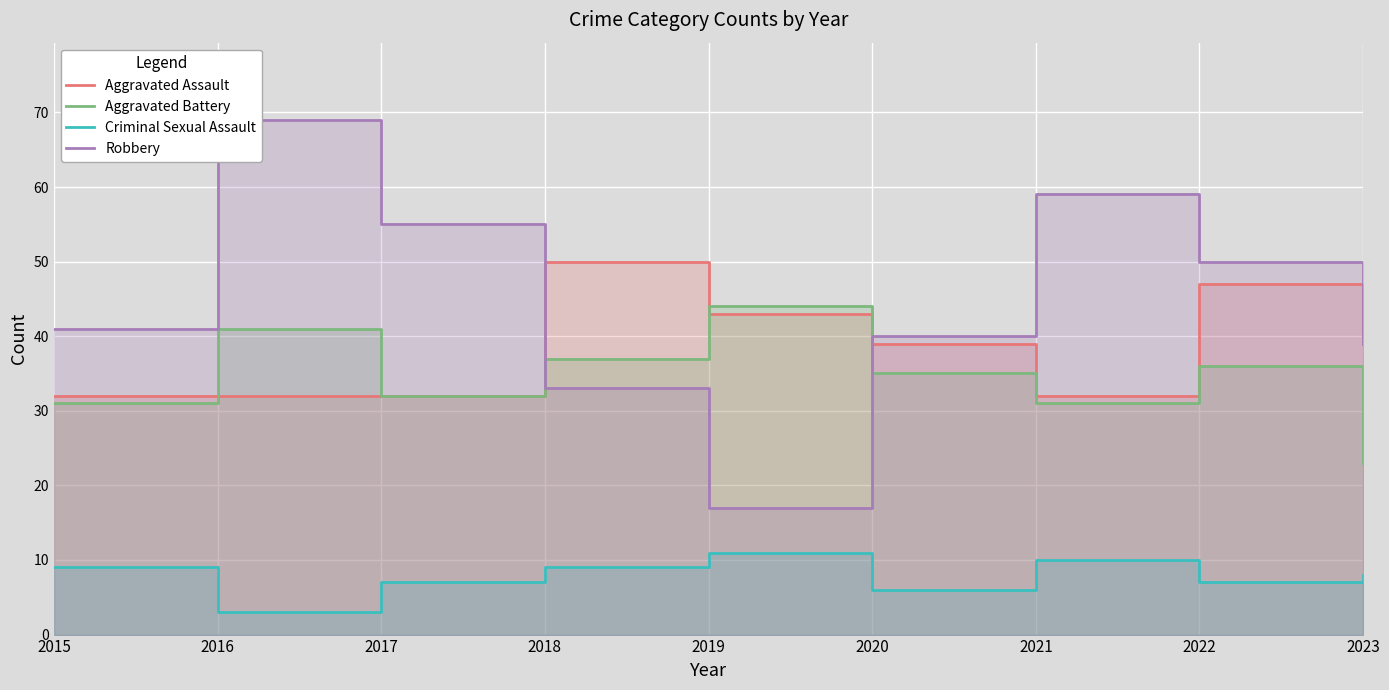

List the labels in order of Criminal Sexual Assault value, smallest first.

2016, 2020, 2017, 2022, 2023, 2015, 2018, 2021, 2019